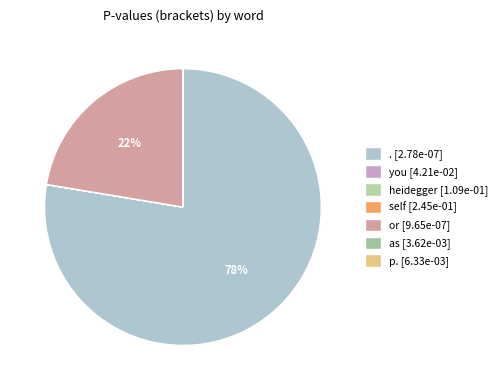

How many slices are in this pie chart?

7